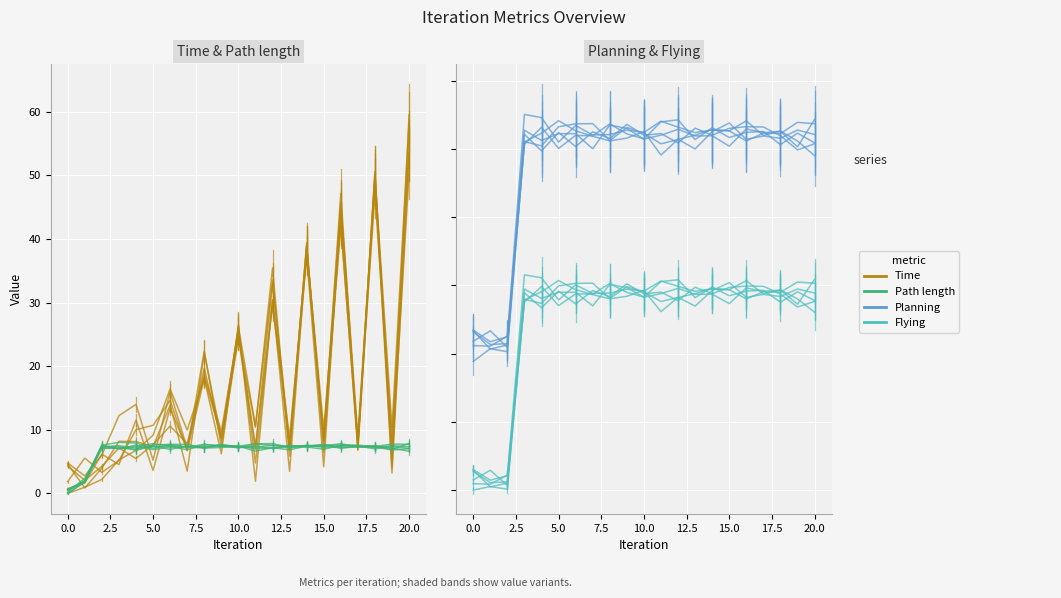

Between 17 and 7.5, which is larger?

7.5